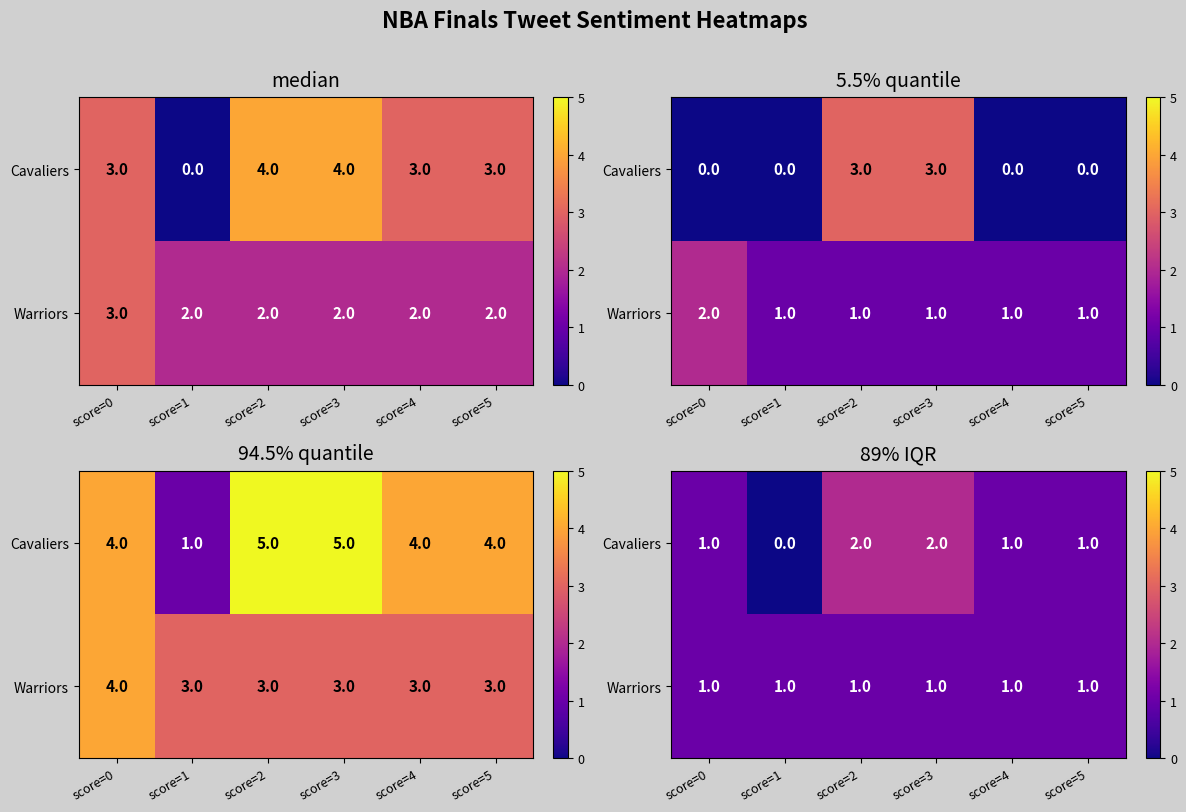

What is the sum of all Cavaliers values?

7